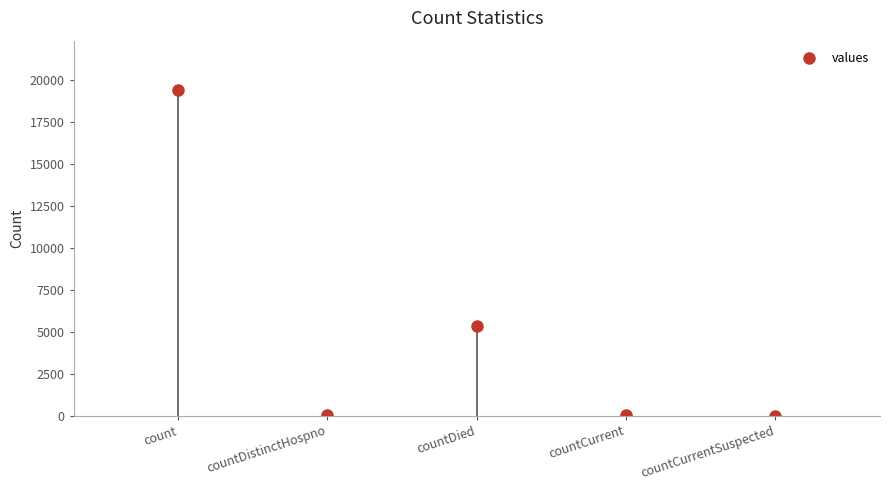

Count the number of values greater than 60.

2